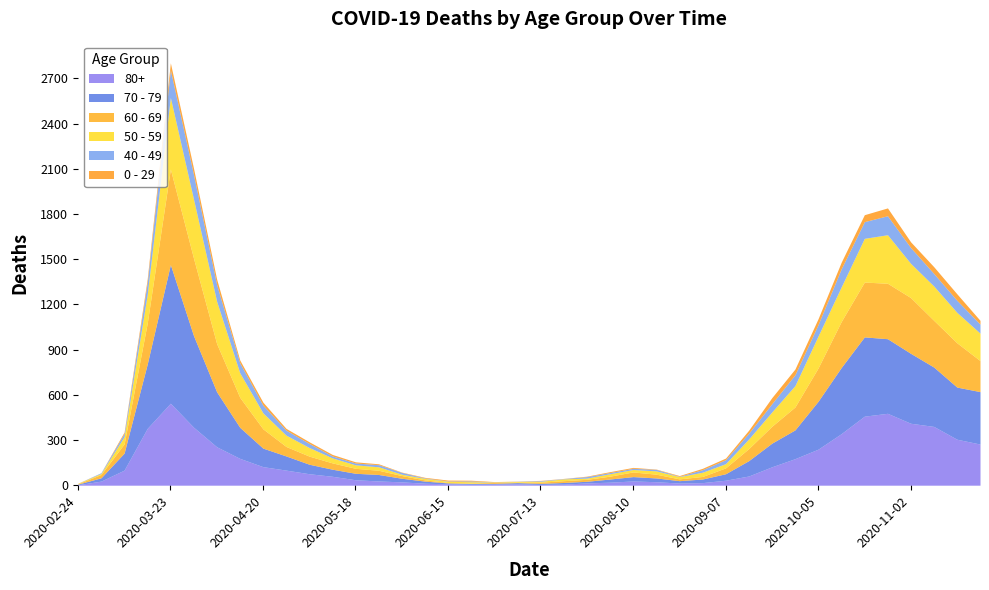

What is the approximate value of 40 - 49 at 2020-09-21?

55